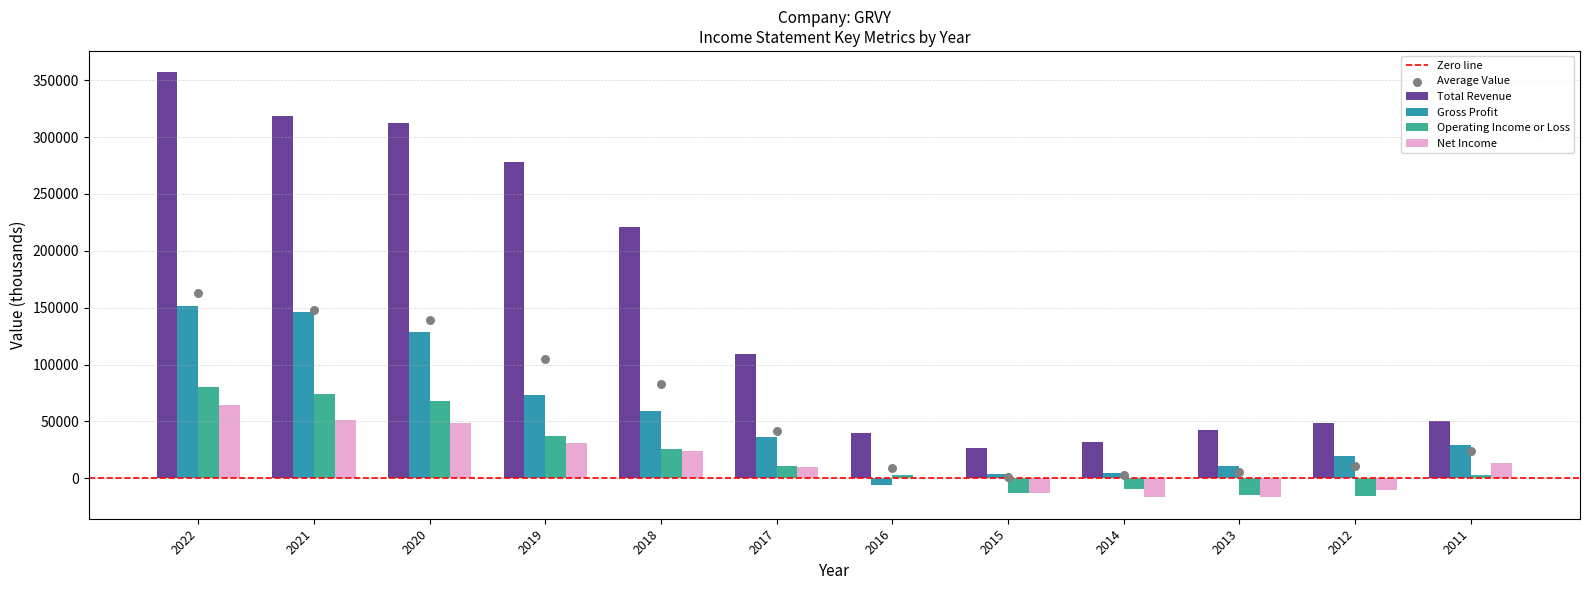

Which series has the largest Y range (max minus min)?

Total Revenue